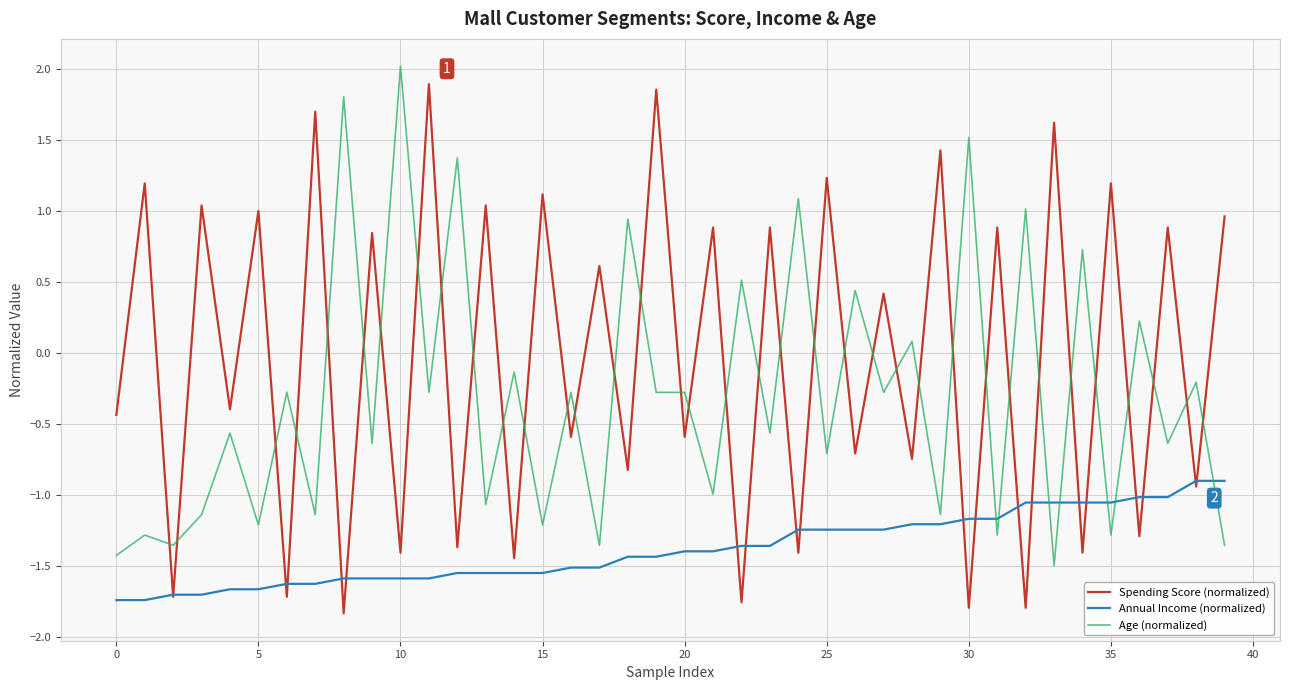

True or false: Spending Score (normalized) and Annual Income (normalized) cross at least once.

True